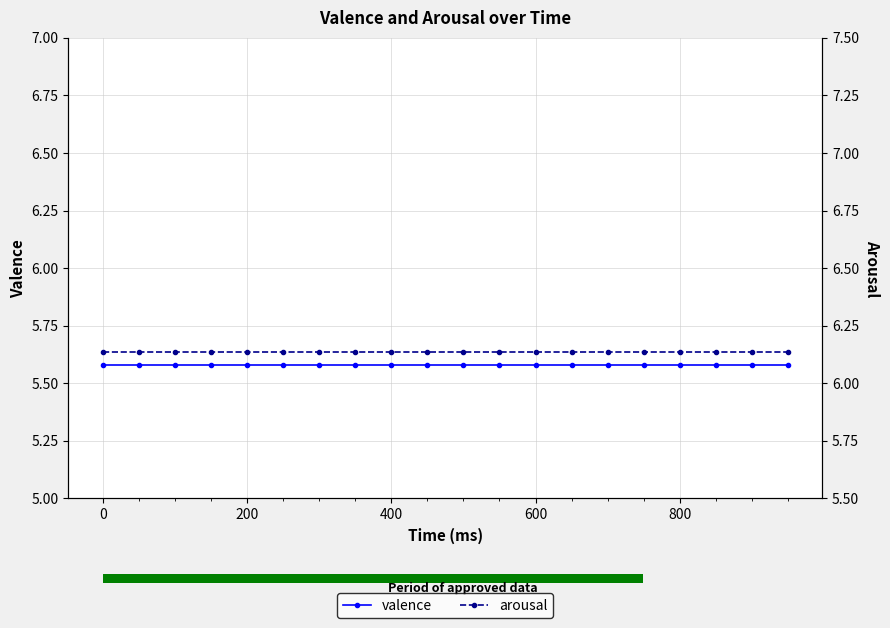

True or false: arousal has more than 1 points higher than both neighbors.

False